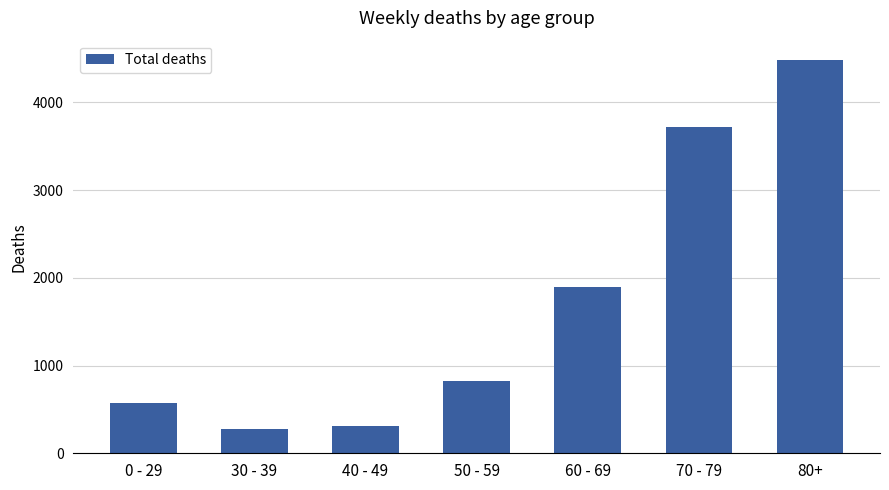

How many data points are less than 820?

3